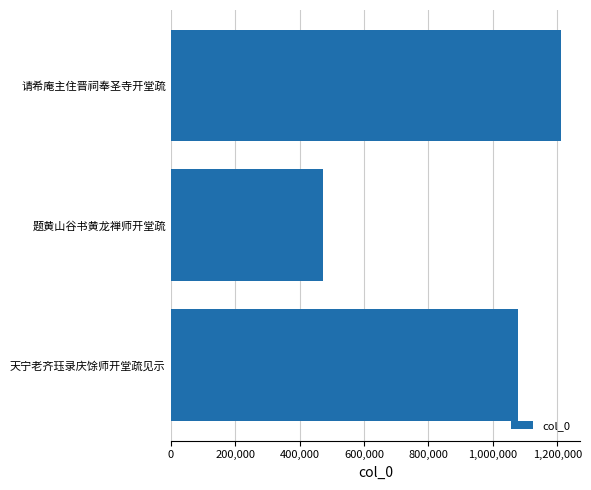

The value at 200,000 is 85919. True or false?

False